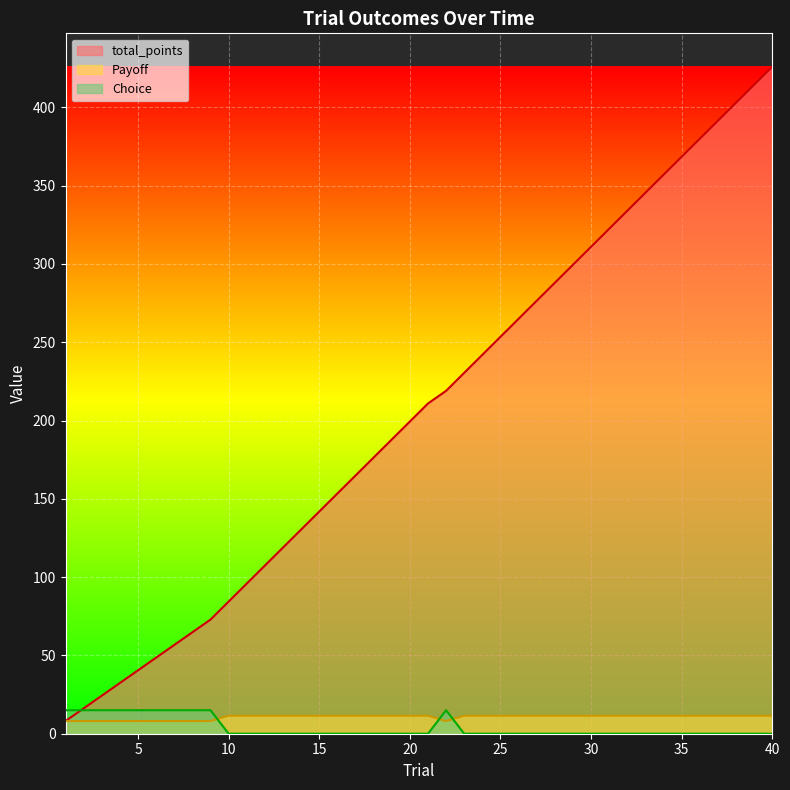

At which category does Choice reach its first local peak?

22